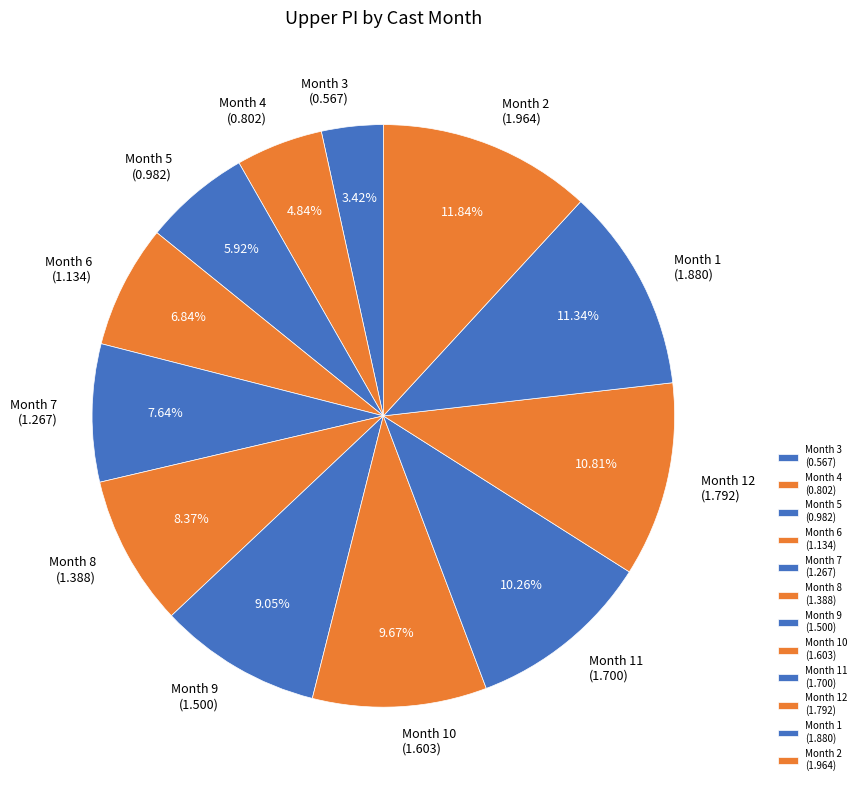

Rank the categories by value from highest to lowest.

Month 2 (1.964), Month 1 (1.880), Month 12 (1.792), Month 11 (1.700), Month 10 (1.603), Month 9 (1.500), Month 8 (1.388), Month 7 (1.267), Month 6 (1.134), Month 5 (0.982), Month 4 (0.802), Month 3 (0.567)